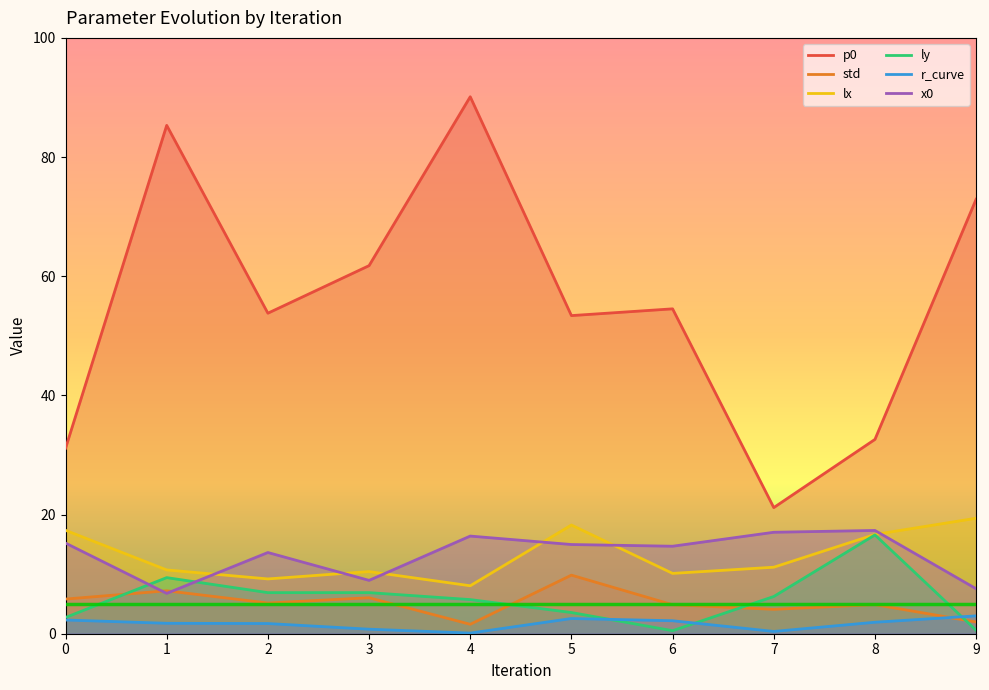

Which series changed the most between 4 and 7?

p0